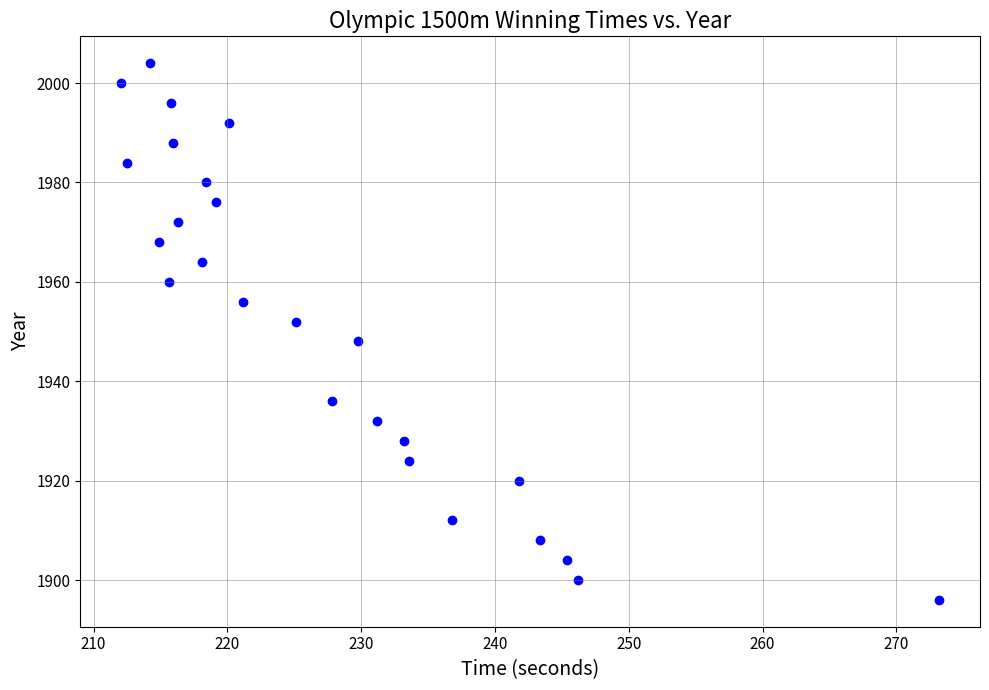

What is the range of Y values (max minus min)?

108